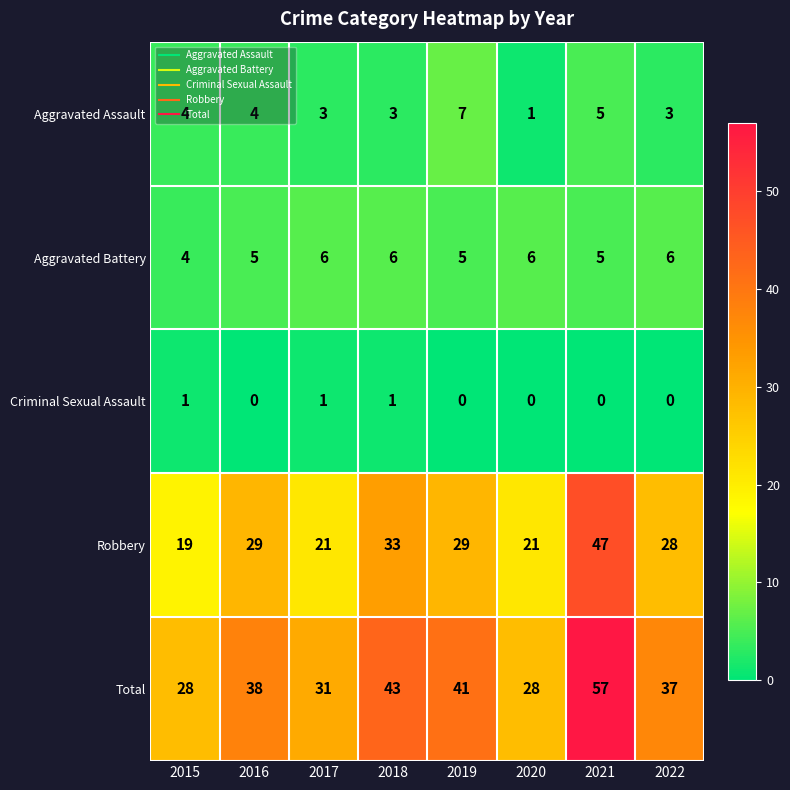

What is the maximum value shown in the chart?

57